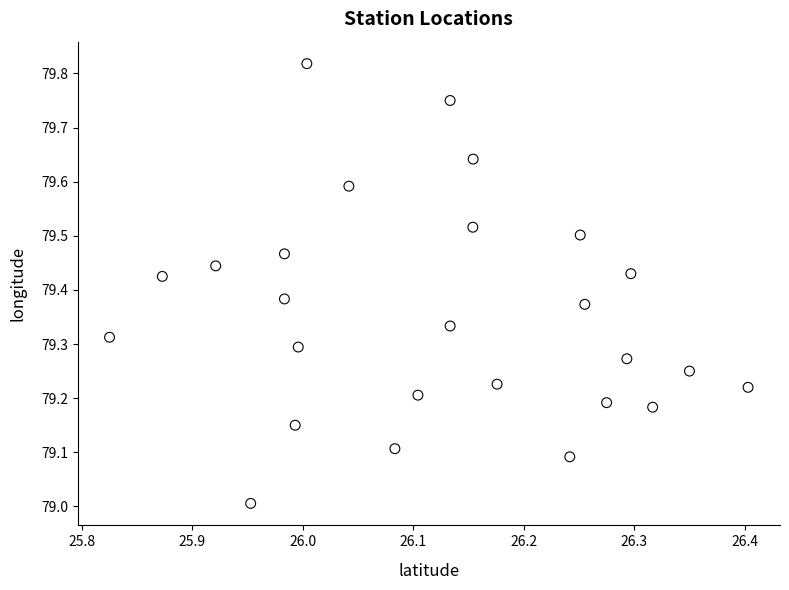

What is the range of Y values (max minus min)?

0.8